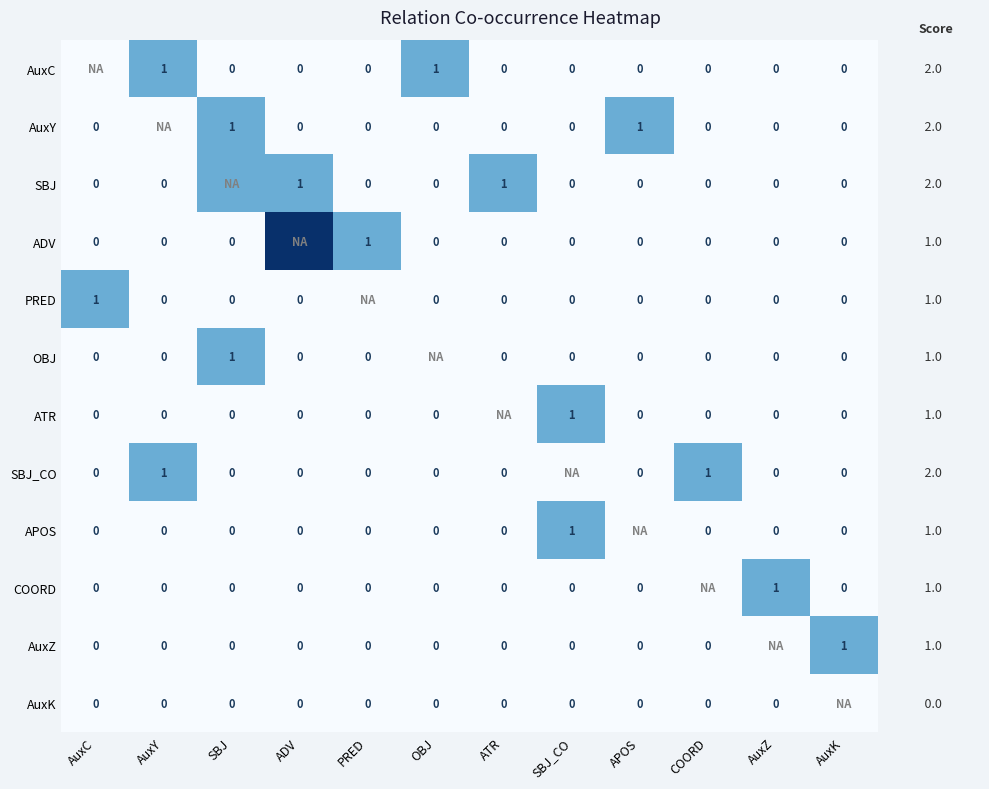

Is the value of PRED at AuxC greater than the value of APOS at COORD?

Yes